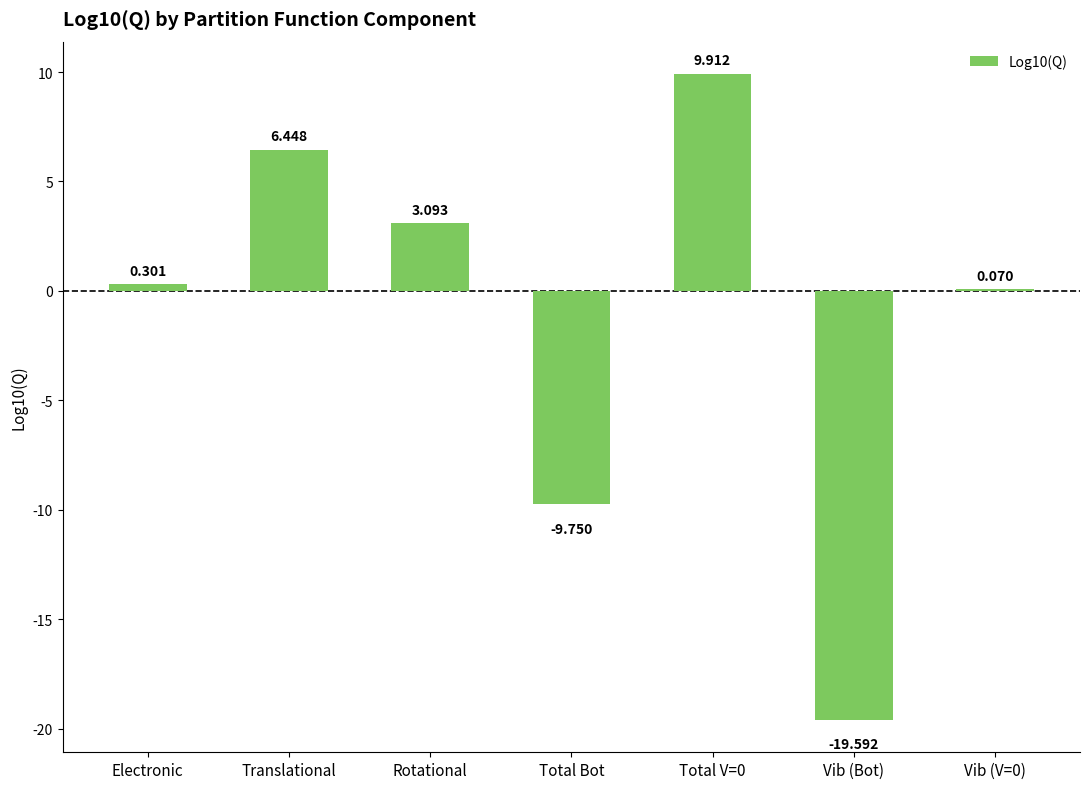

At which label does the data first exceed 0?

Electronic